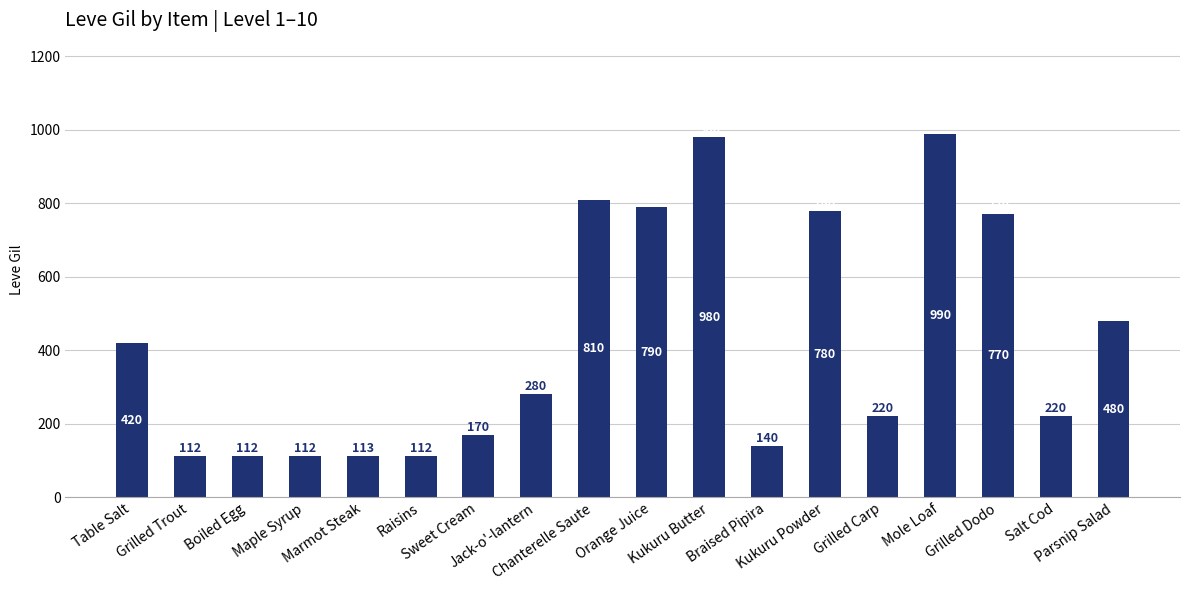

Reading right to left, what are all the values shown in this chart?

480	220	770	990	220	780	140	980	790	810	280	170	112	113	112	112	112	420